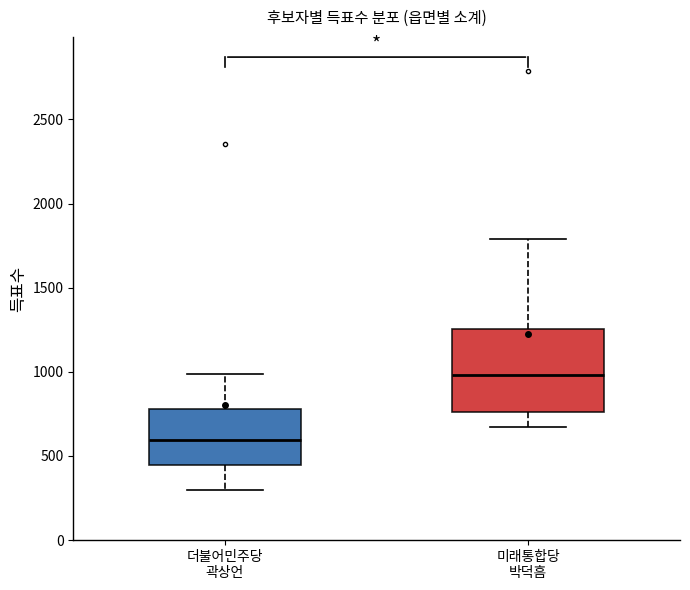

Comparing the boxes themselves (not the whiskers), which one is the tallest?

미래통합당 박덕흠